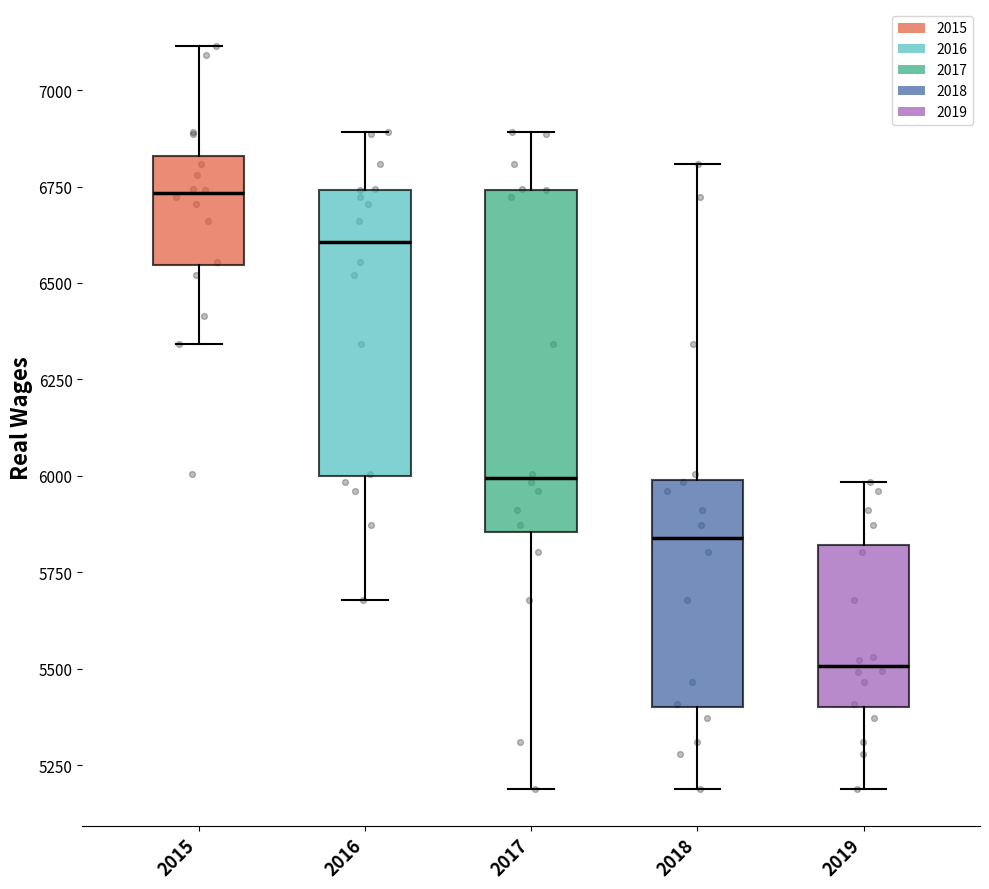

Which box has the highest median line?

2015